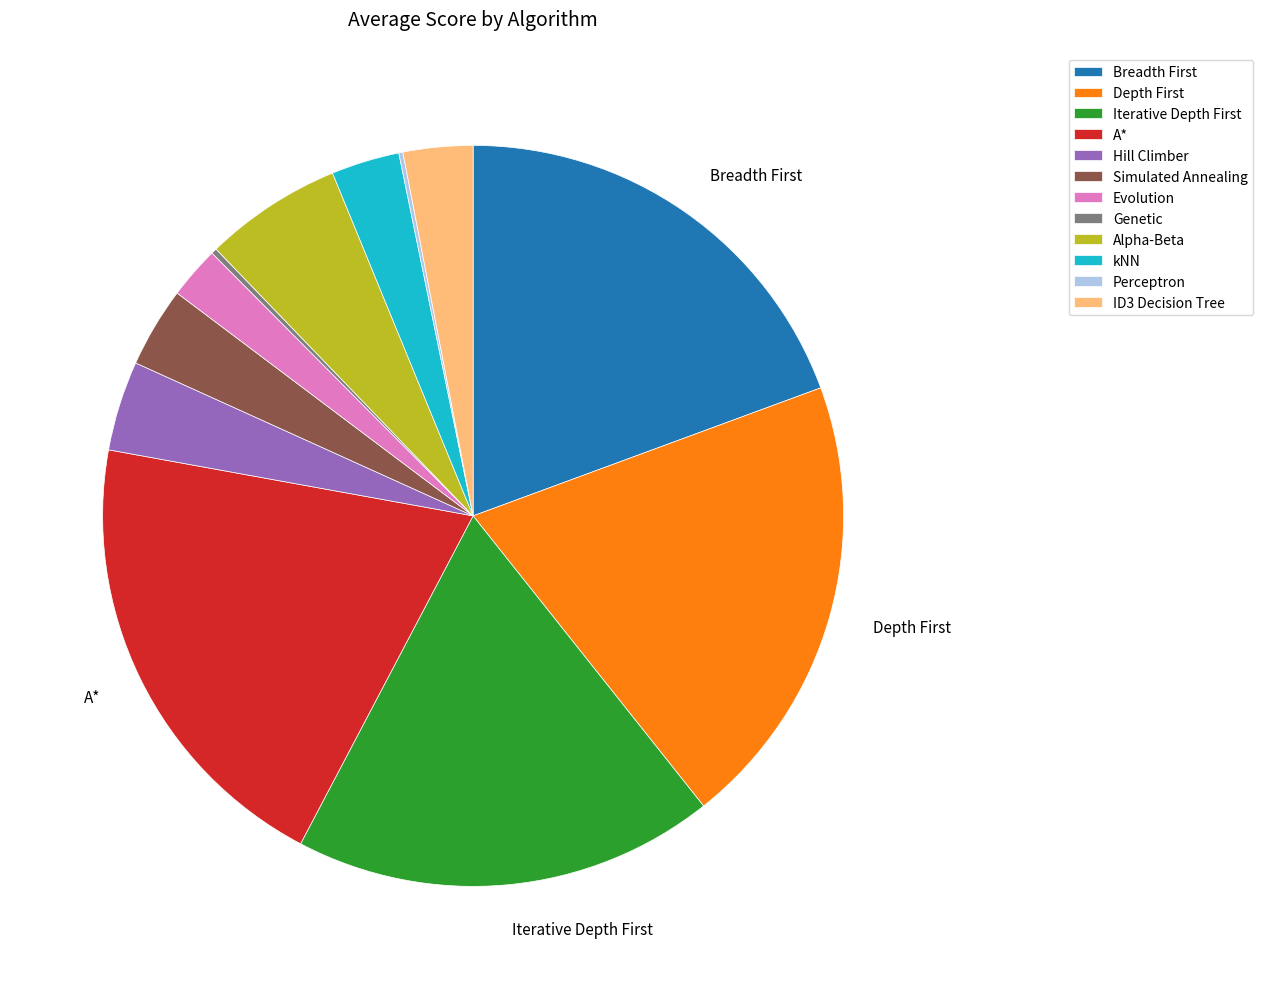

Is there a majority slice in this chart?

No